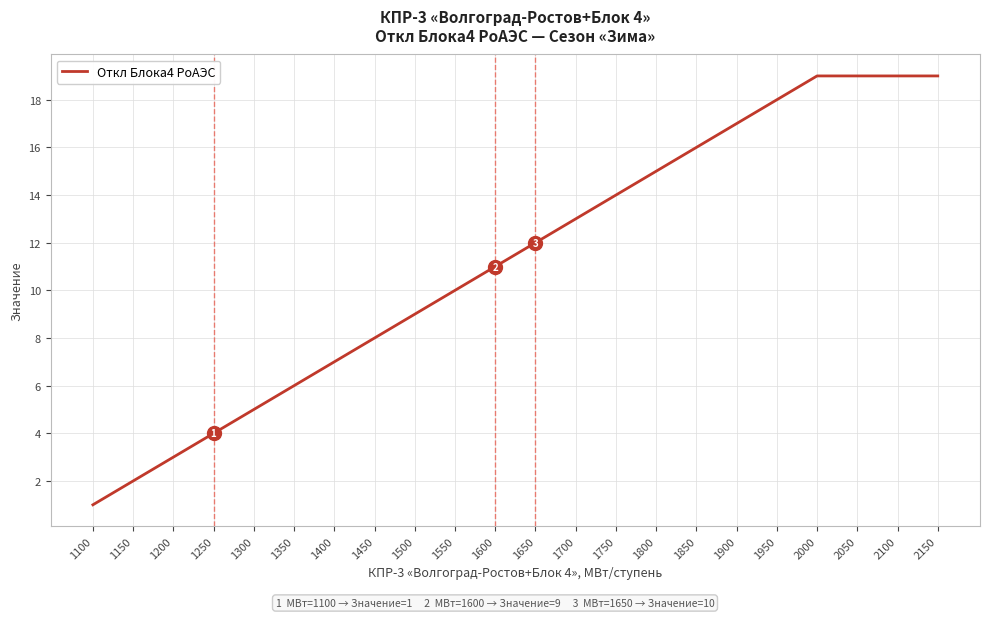

What is the change in value from 1200 to 1600?

+8